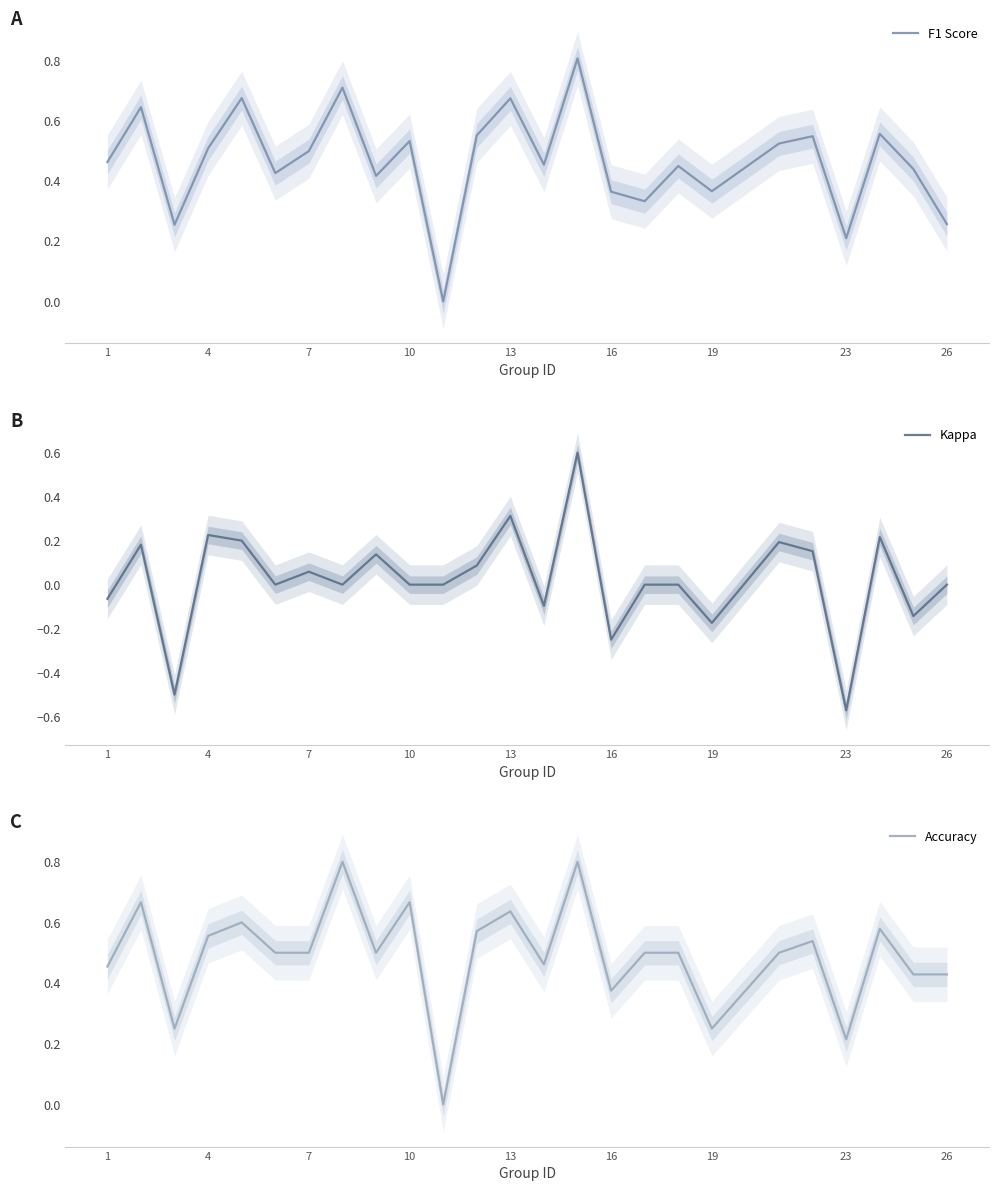

How many interior local valleys does the Kappa series have?

8